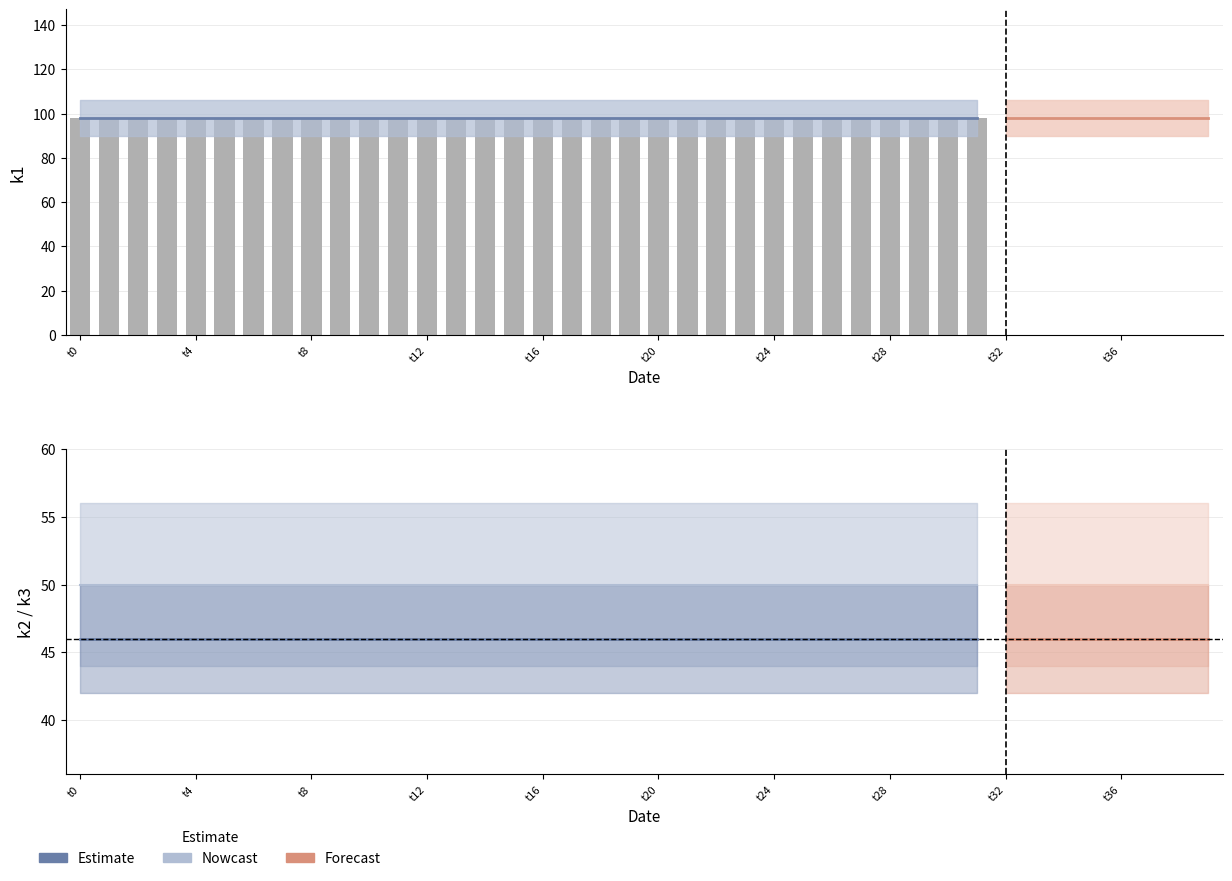

What is the smallest value displayed?

46